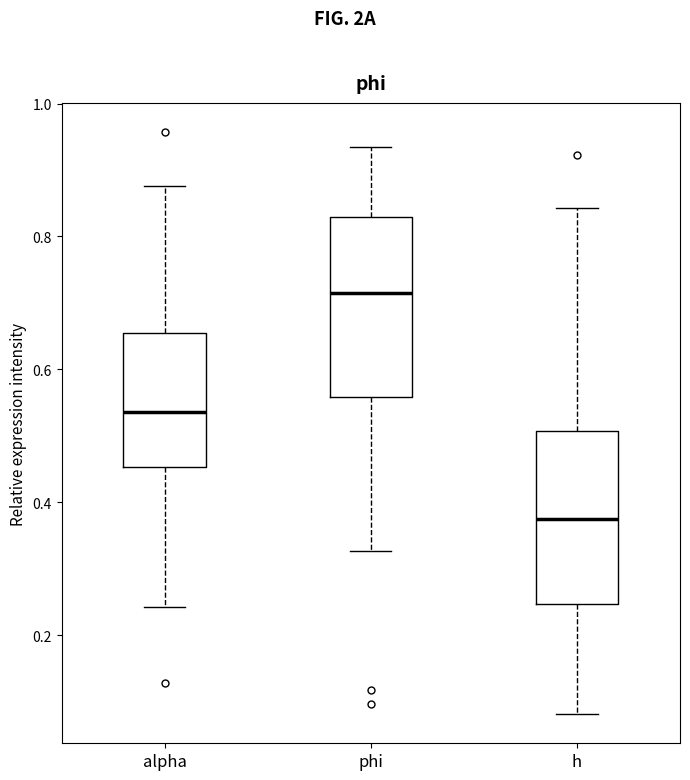

Which box has the lowest median line?

h